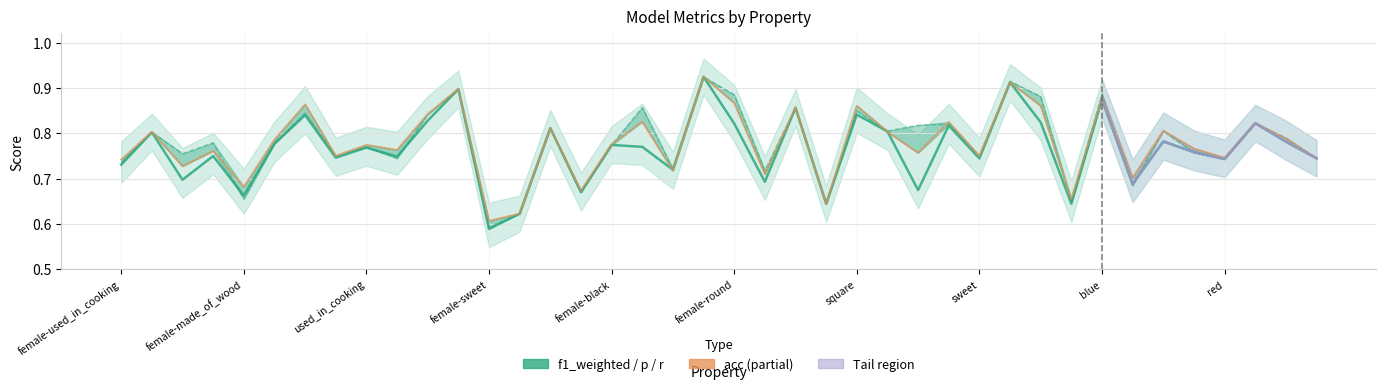

How many intersections are there between p and r?

10